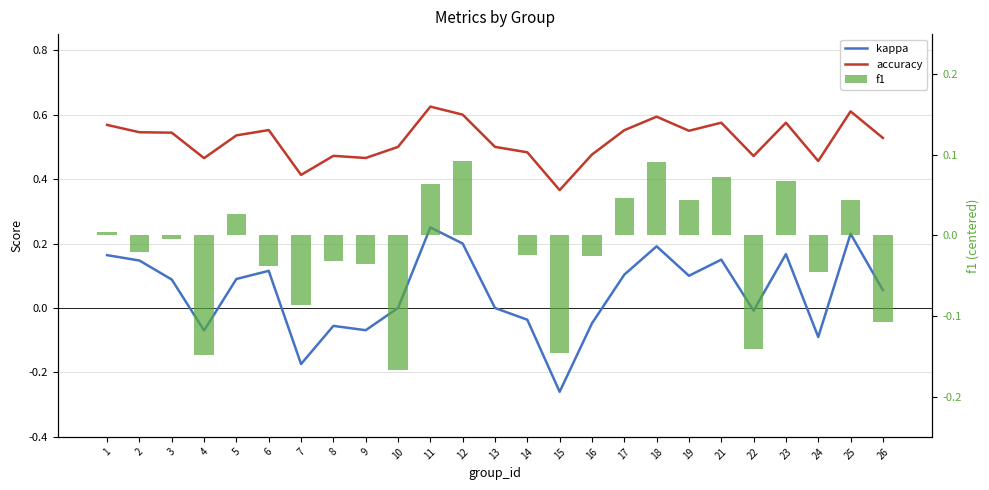

Which has a higher value, 10 or 2?

2